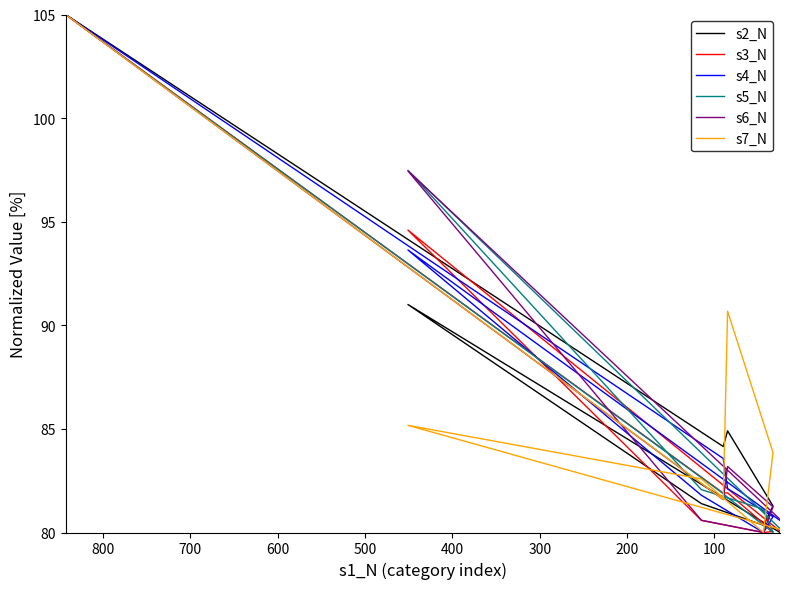

How many series are shown in this chart?

6